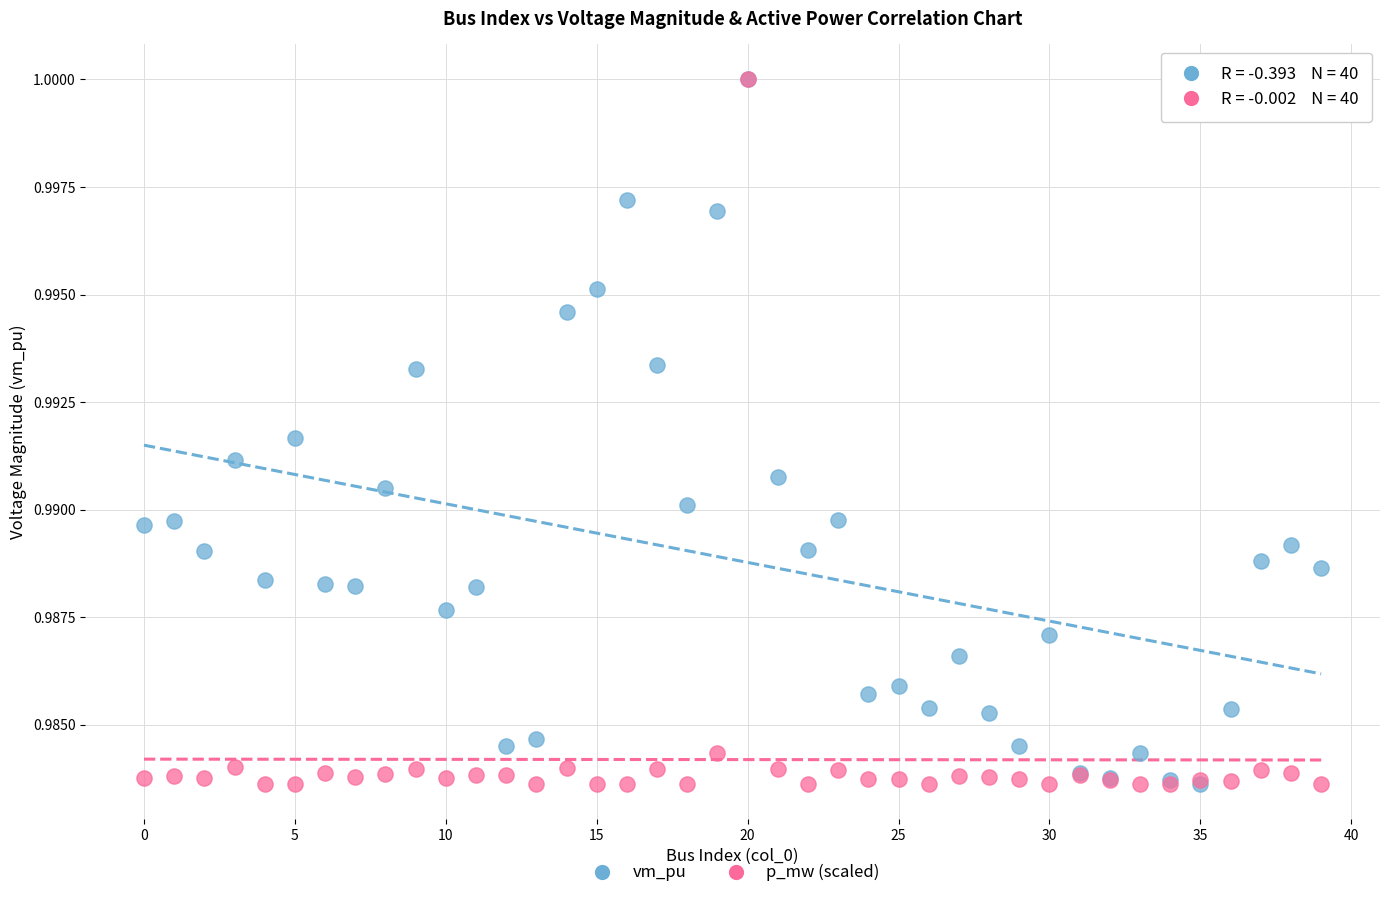

What are all the series names shown in the legend?

vm_pu, p_mw (scaled)